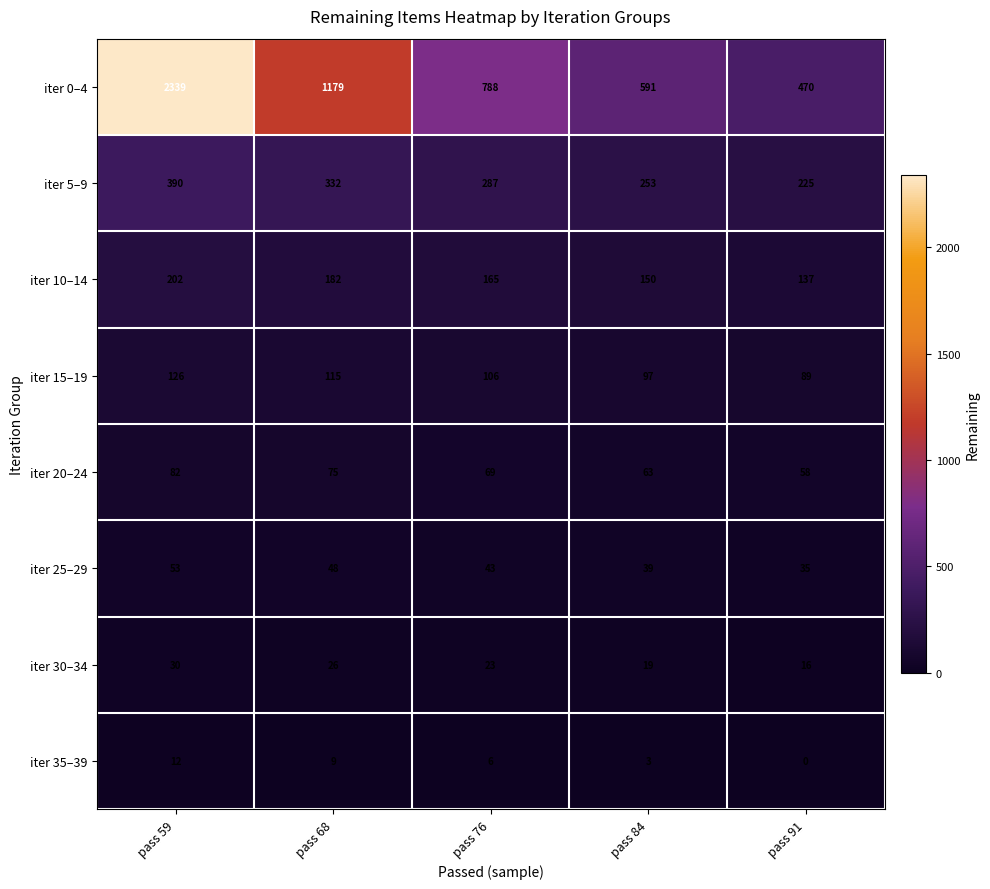

How many categories are shown in the chart?

5